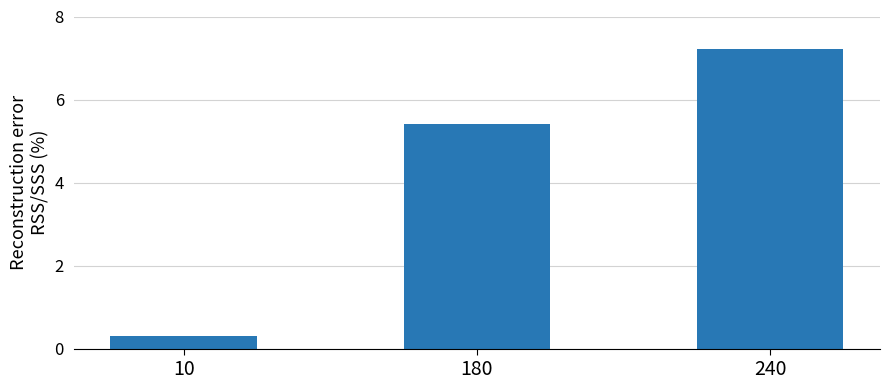

What is the change in value from 10 to 240?

+6.9